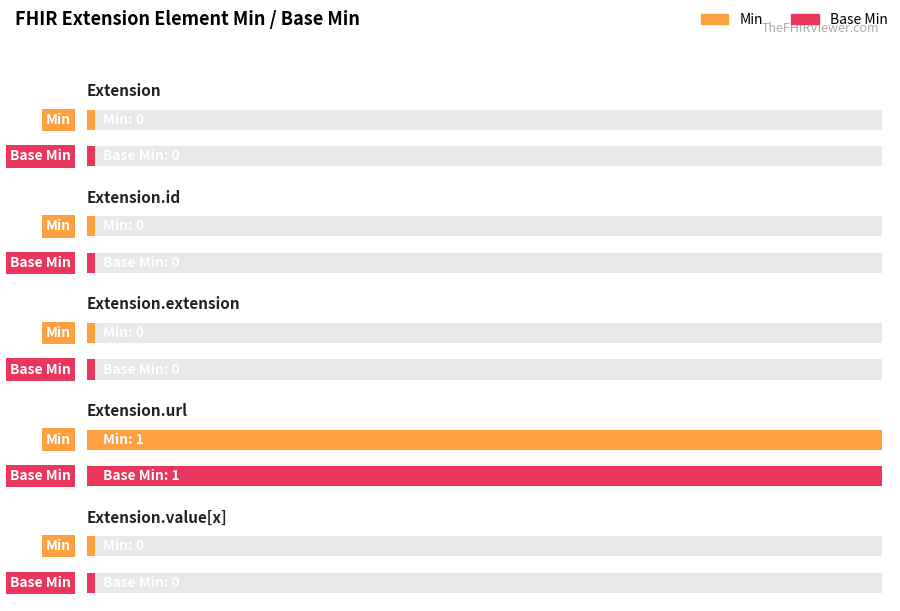

What is the greatest value displayed?

1